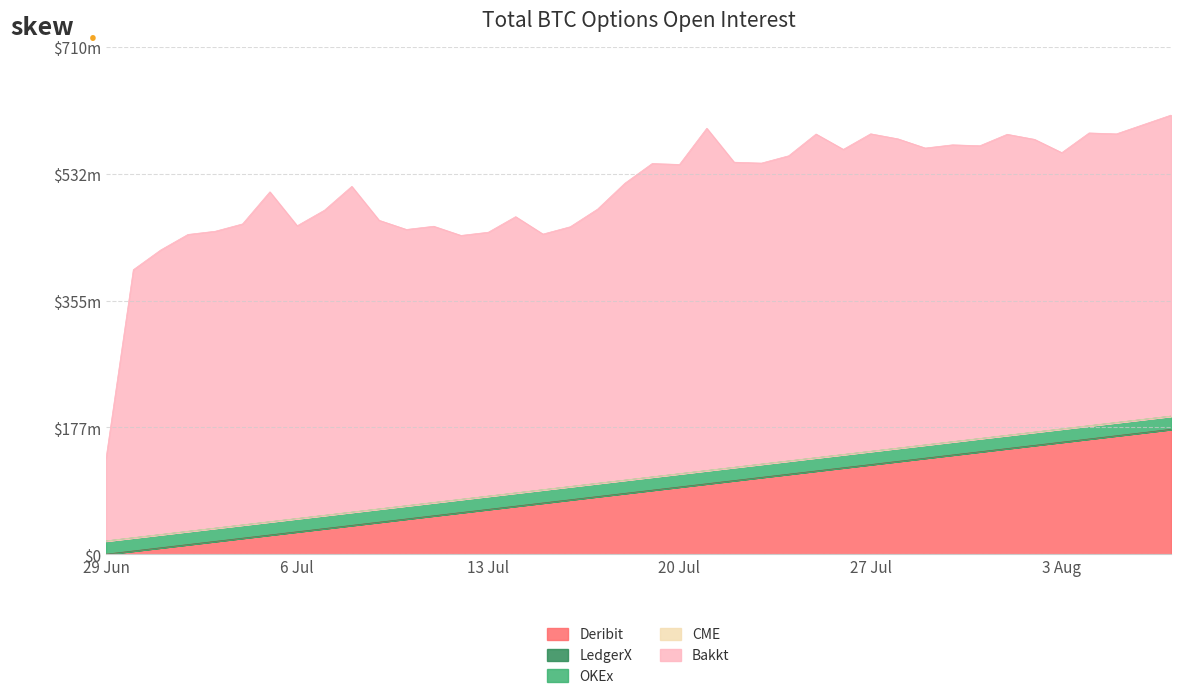

How many lines are shown in the chart?

5